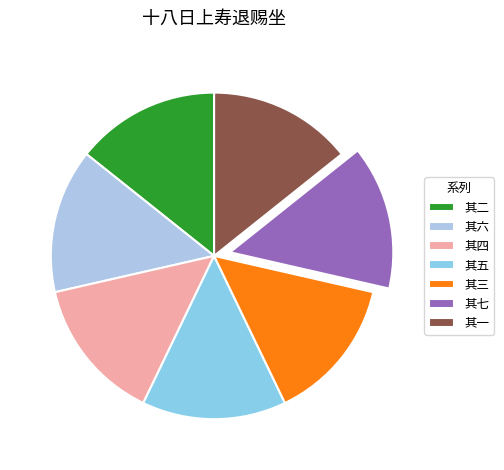

The 其一 slice represents 24% of the pie. True or false?

False